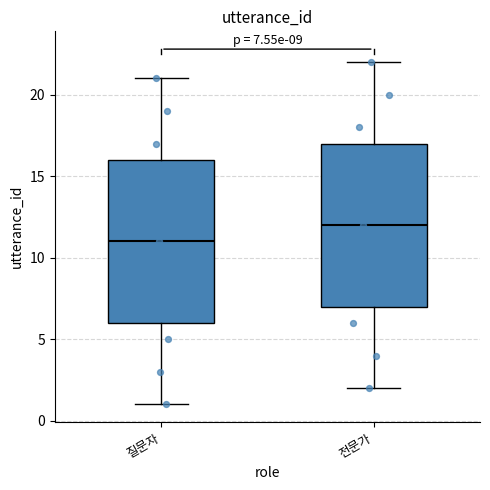

Which box's median line is the lowest?

질문자